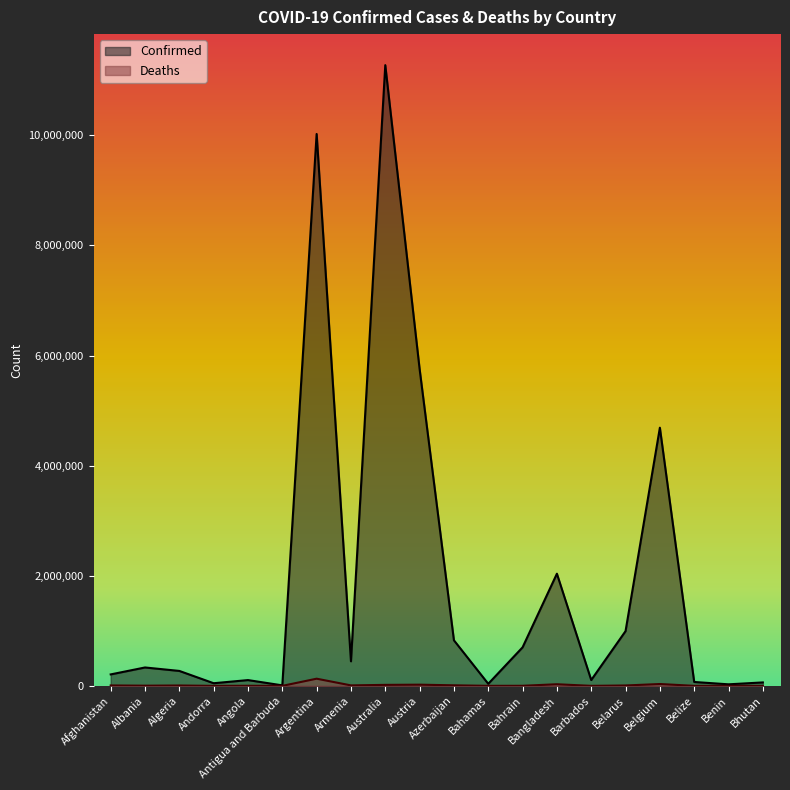

What is the average value of the Confirmed series?

1901397